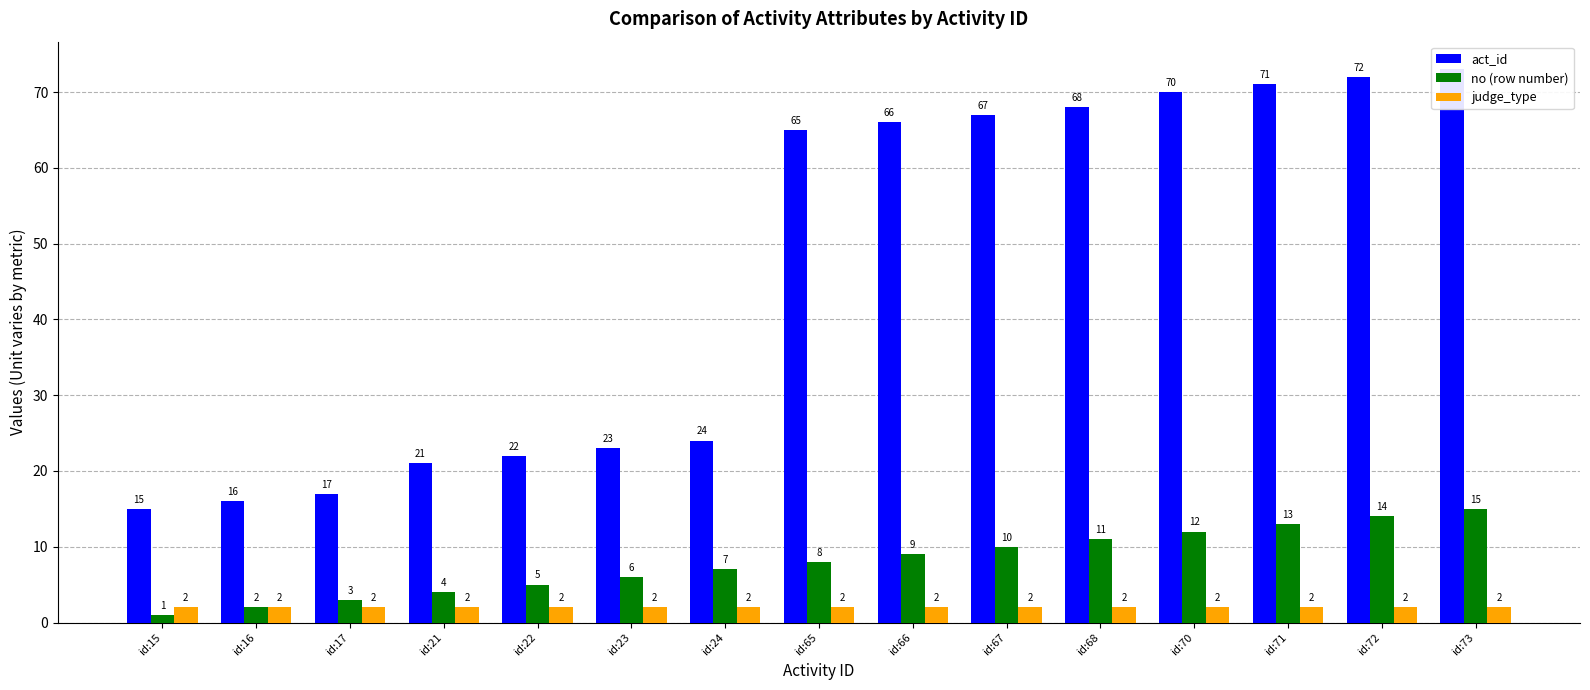

What is the total value across all series at id:24?

33